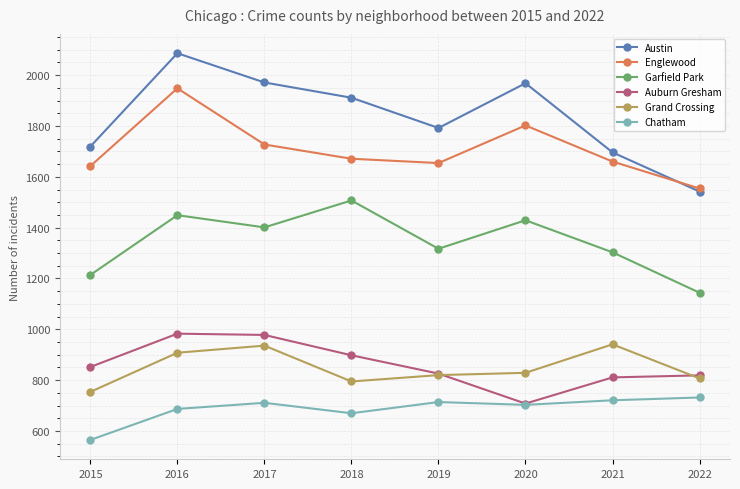

At which category does Garfield Park reach its first local valley?

2017